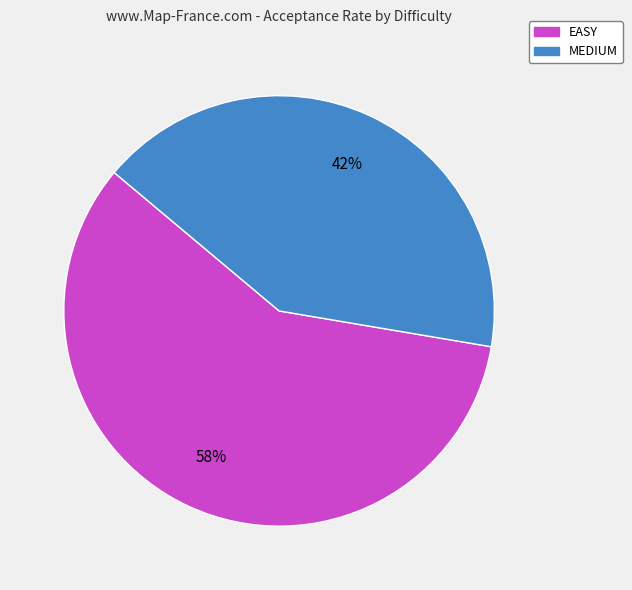

Between MEDIUM and EASY, which is larger?

EASY